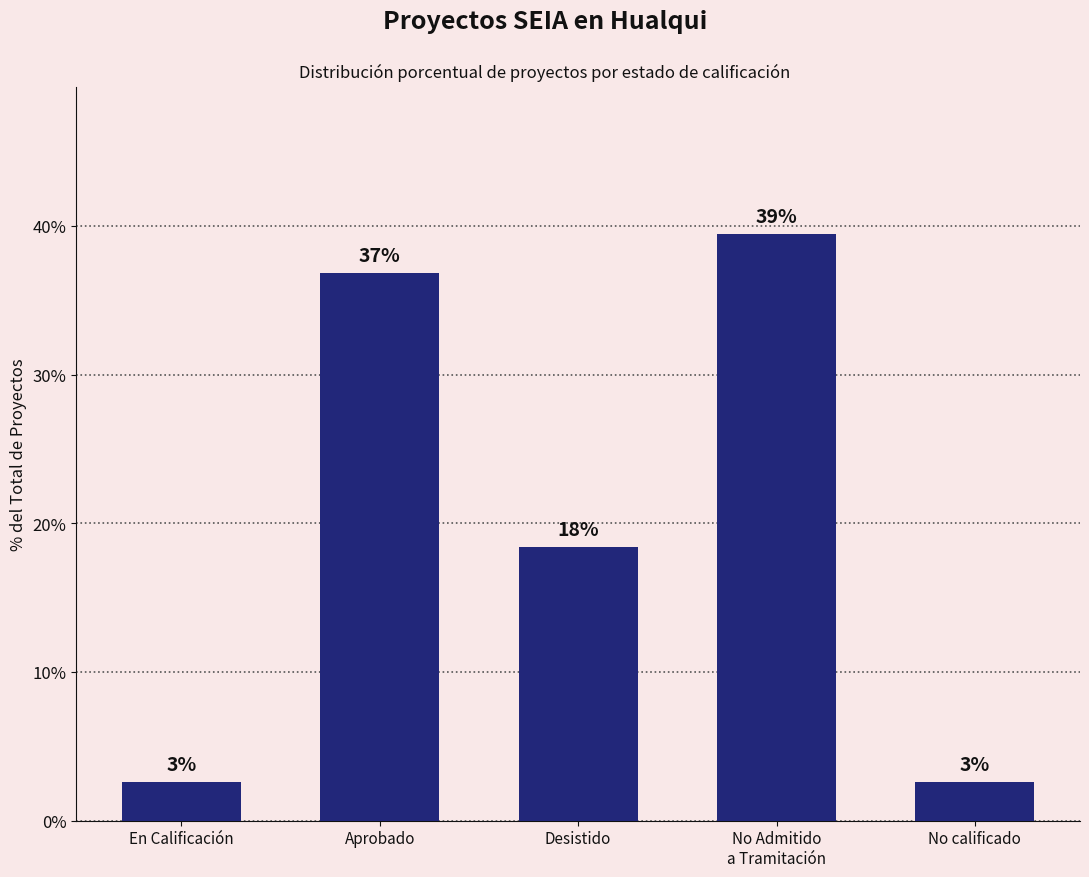

At which label is the value closest to 21?

Desistido